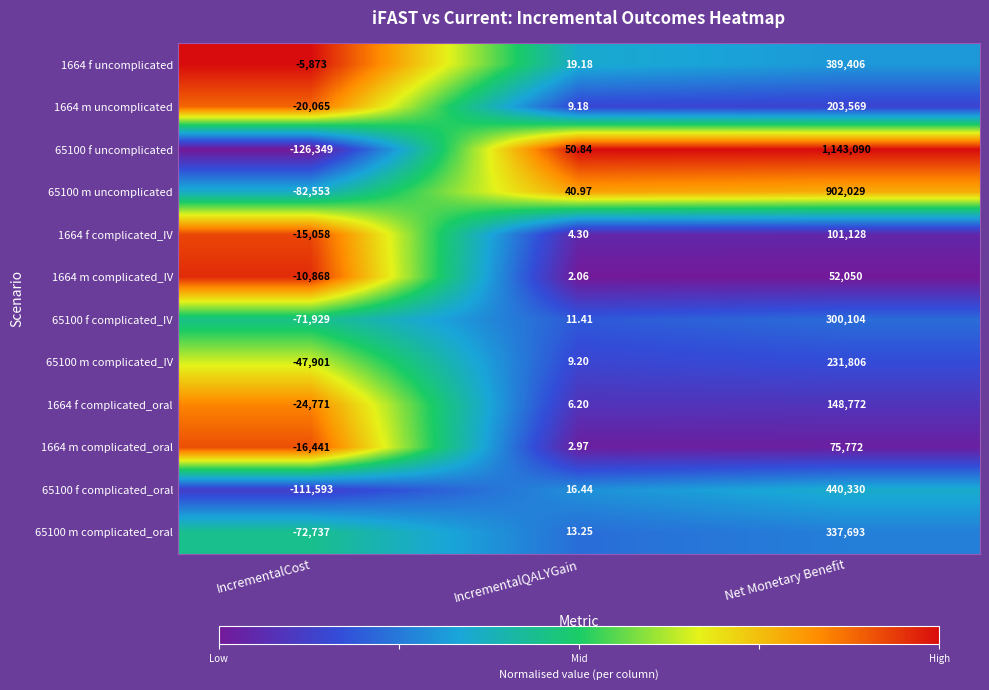

At which label does 65100 f uncomplicated first exceed 50?

IncrementalQALYGain